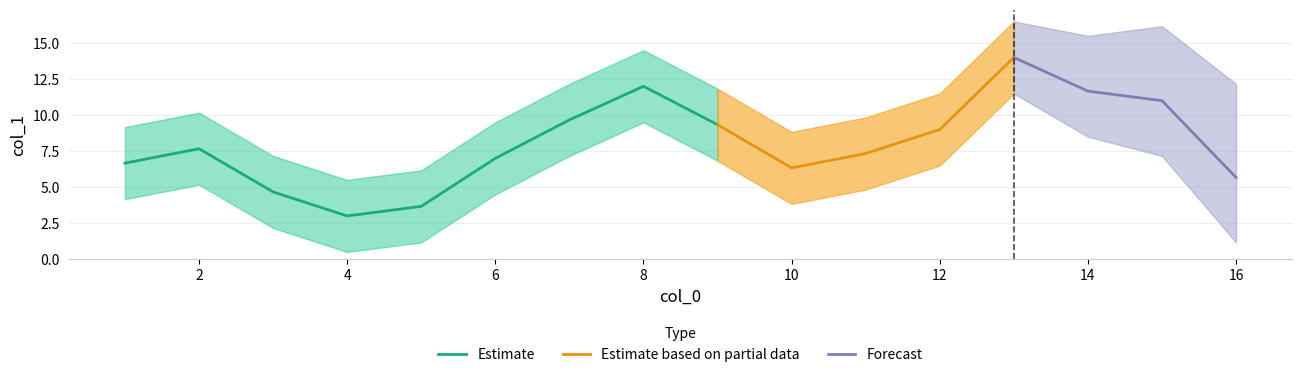

What is the sum of all values?

136